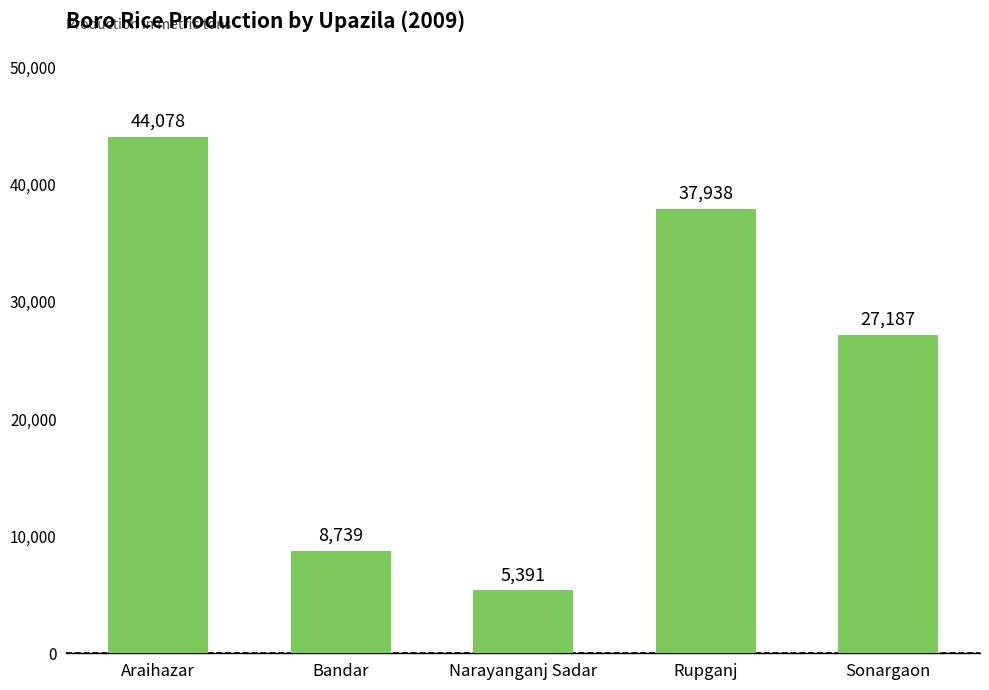

What is the difference between the maximum and minimum values?

38687